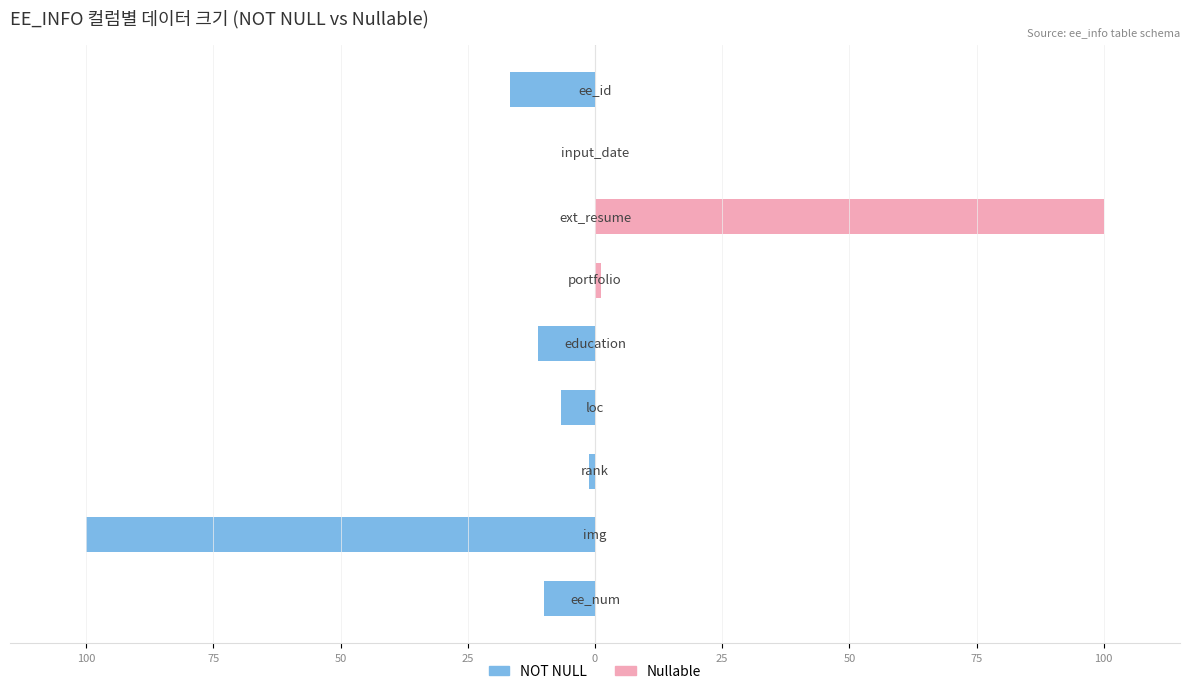

Is it true that Nullable equals -31.3 at 75?

False